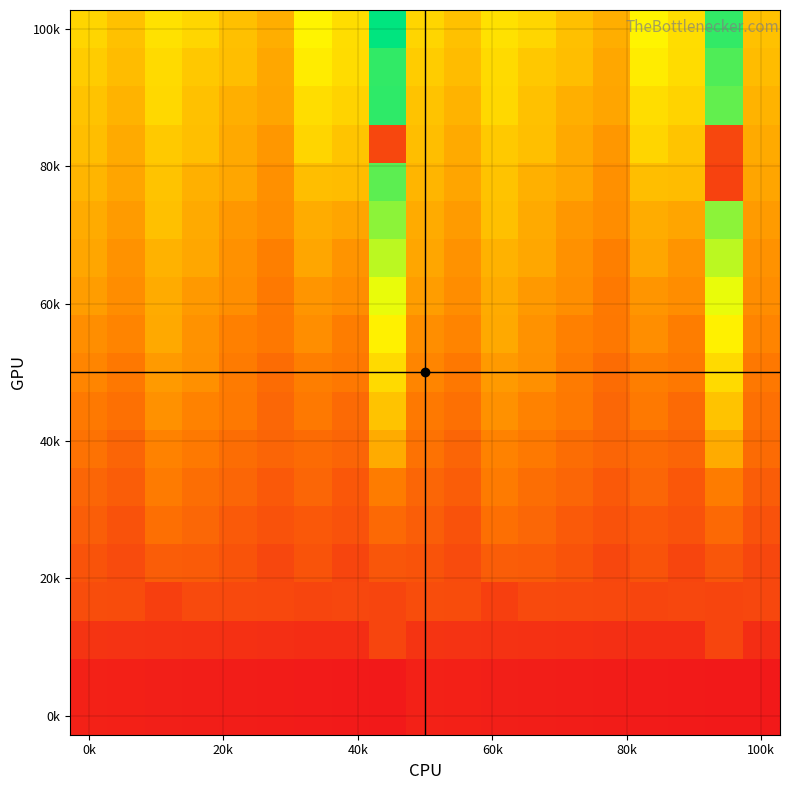

At how many categories does at least one series exceed 12?

19